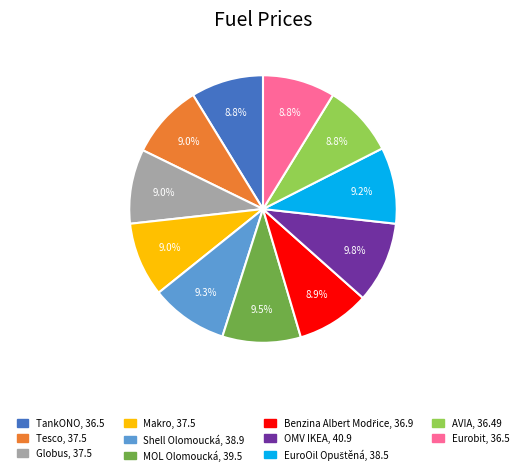

Does any single category account for the majority?

No